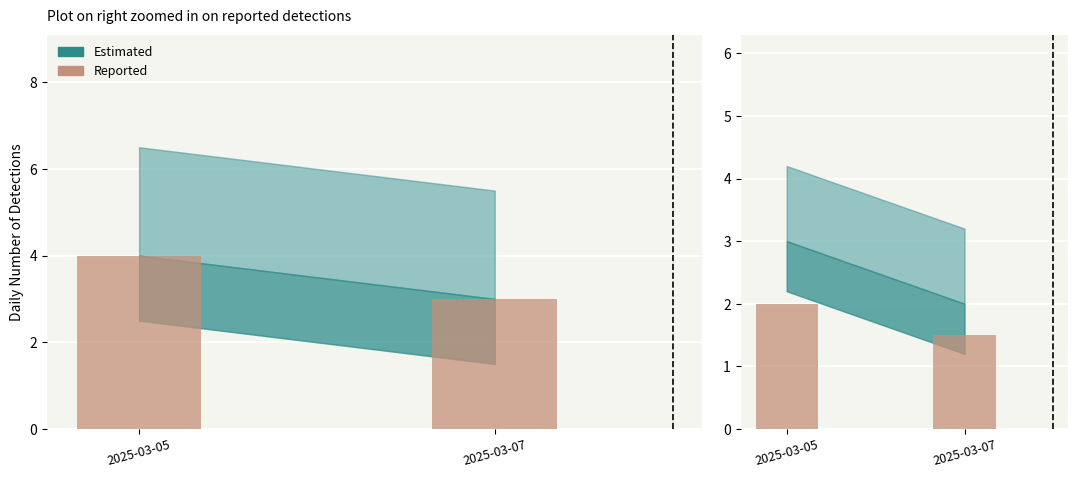

What is the sum of all values?

3.5